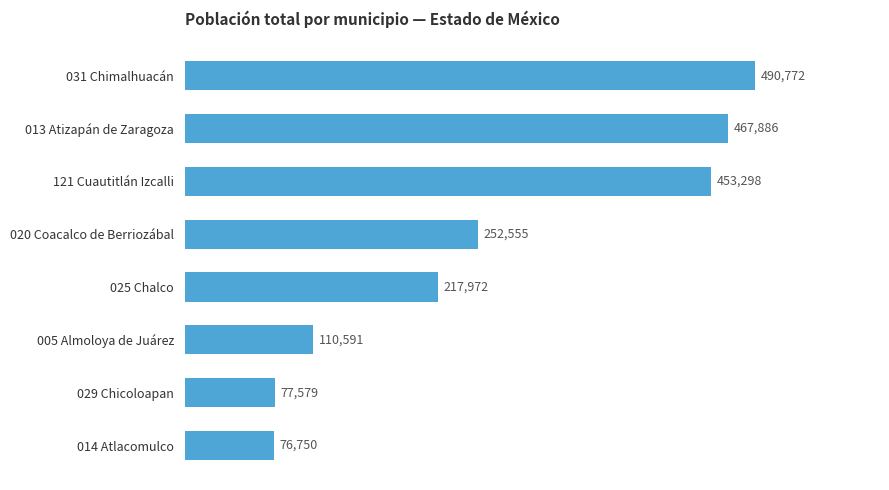

What is the value of the 5th bar from the top?

217972